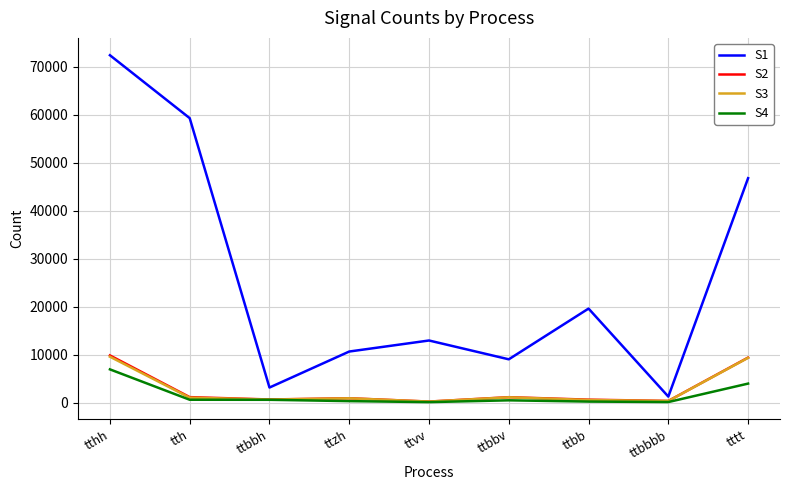

Which series has the widest spread of values?

S1